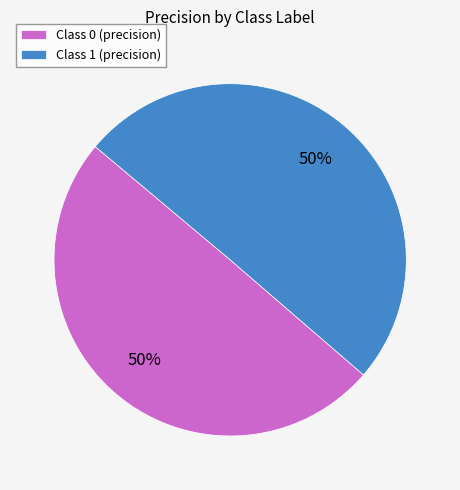

Combined, do Class 1 (precision) and Class 0 (precision) account for over 50%?

Yes